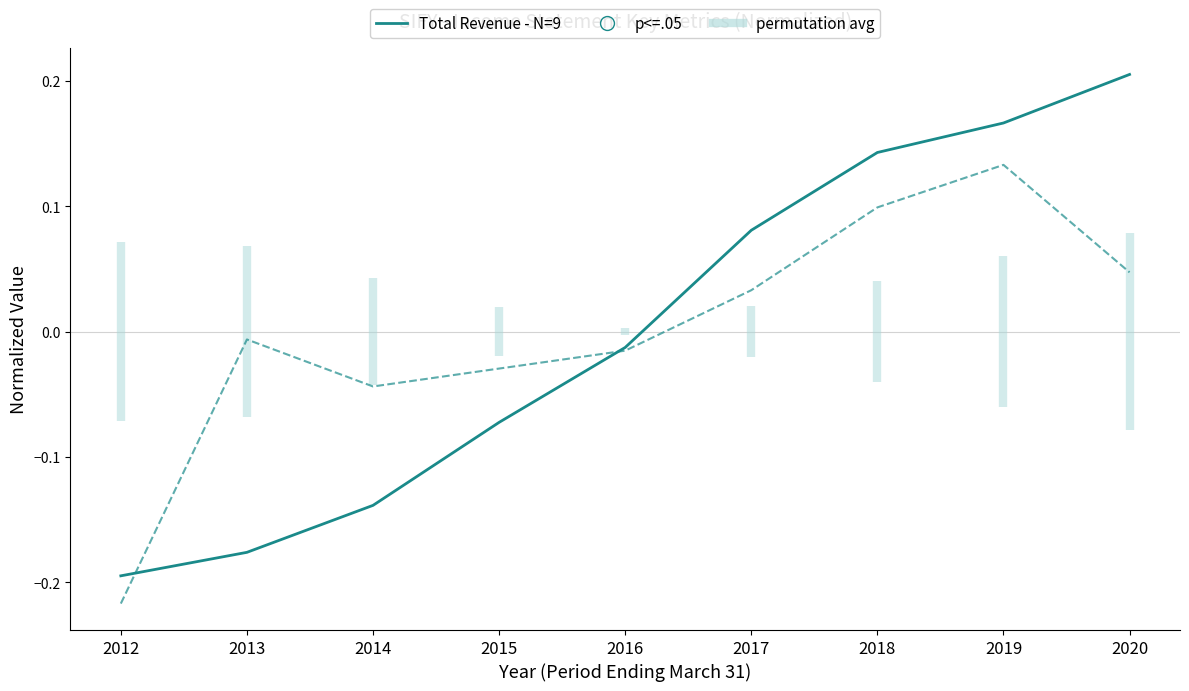

At how many categories does at least one series exceed 0?

4